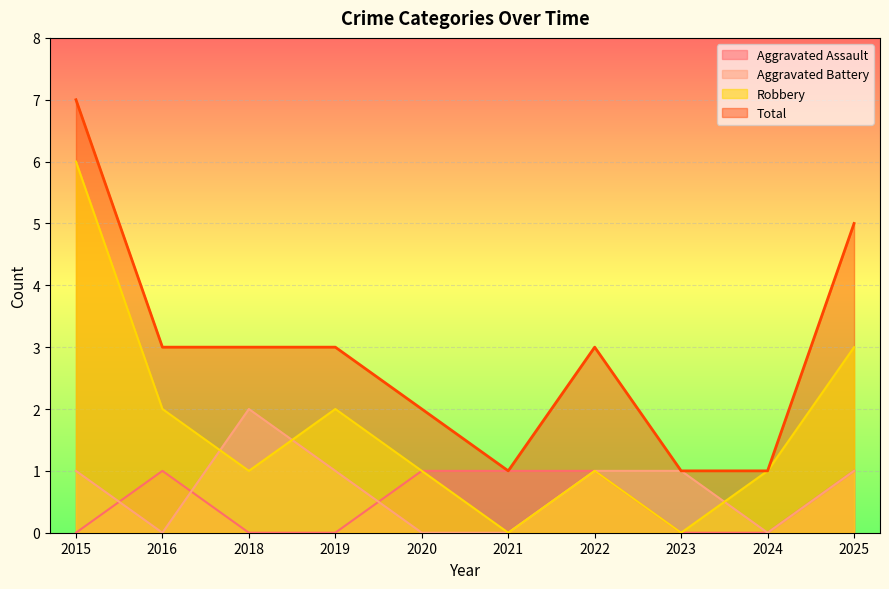

What is the maximum value for Aggravated Battery?

2